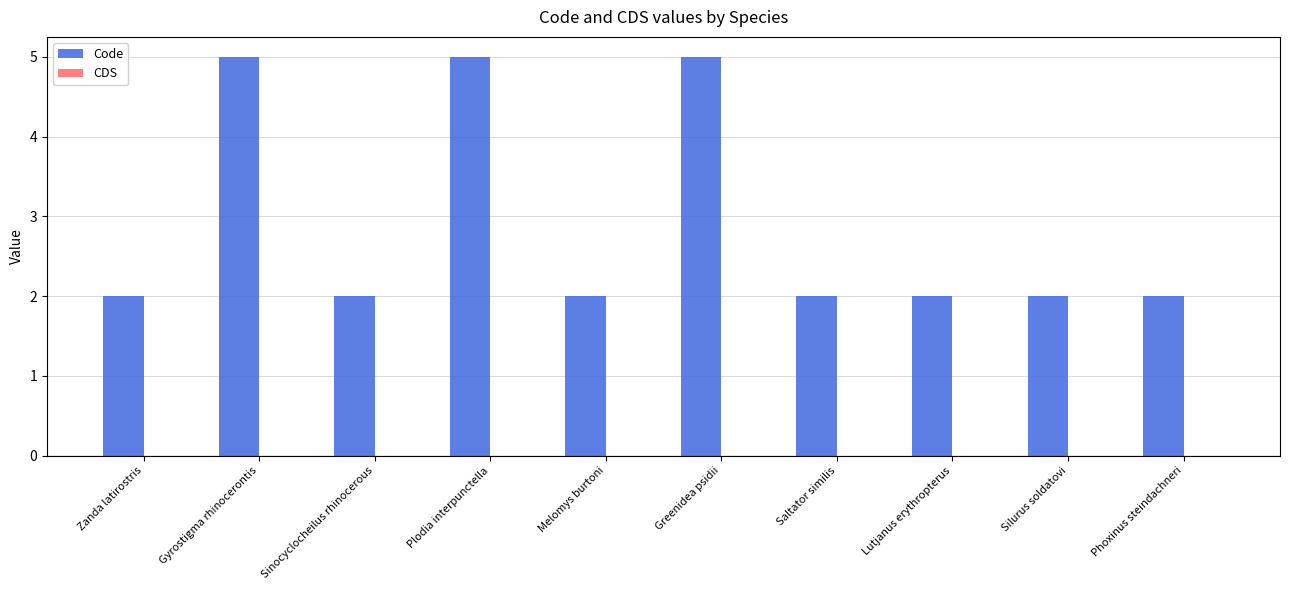

What is the value of the 1st bar from the left?

2